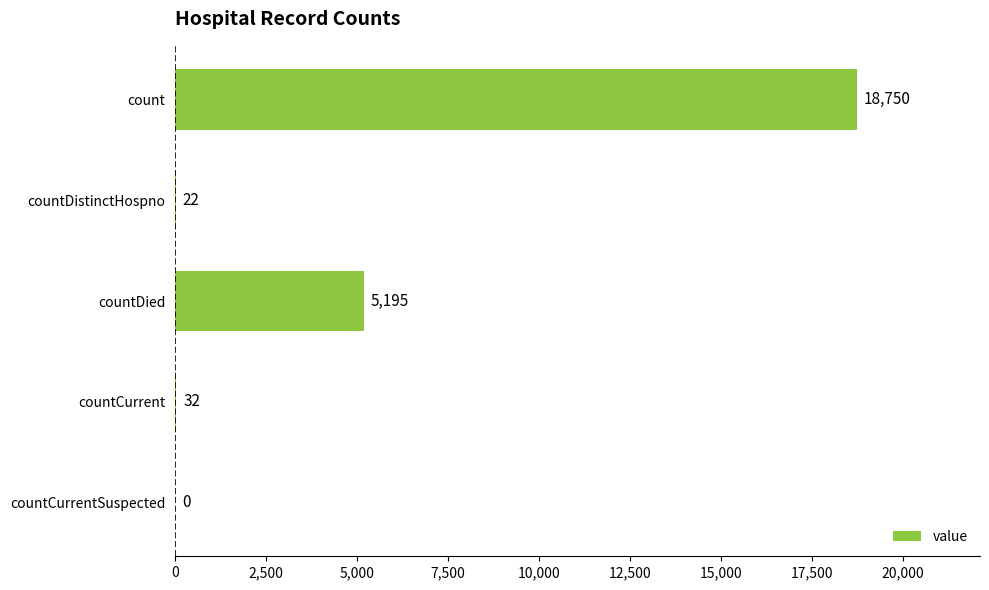

What is the sum of the values at count and countDied?

23945